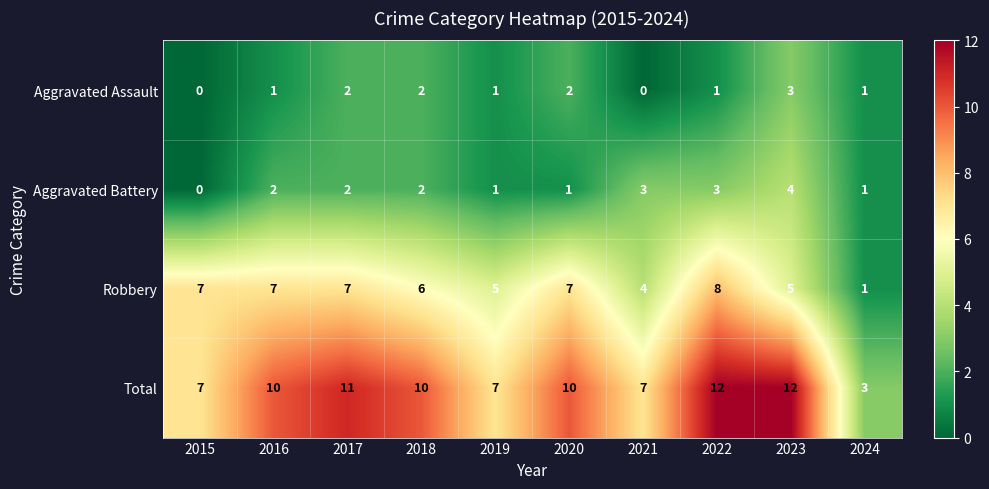

Rank the series at 2022 from highest to lowest value.

Total, Robbery, Aggravated Battery, Aggravated Assault